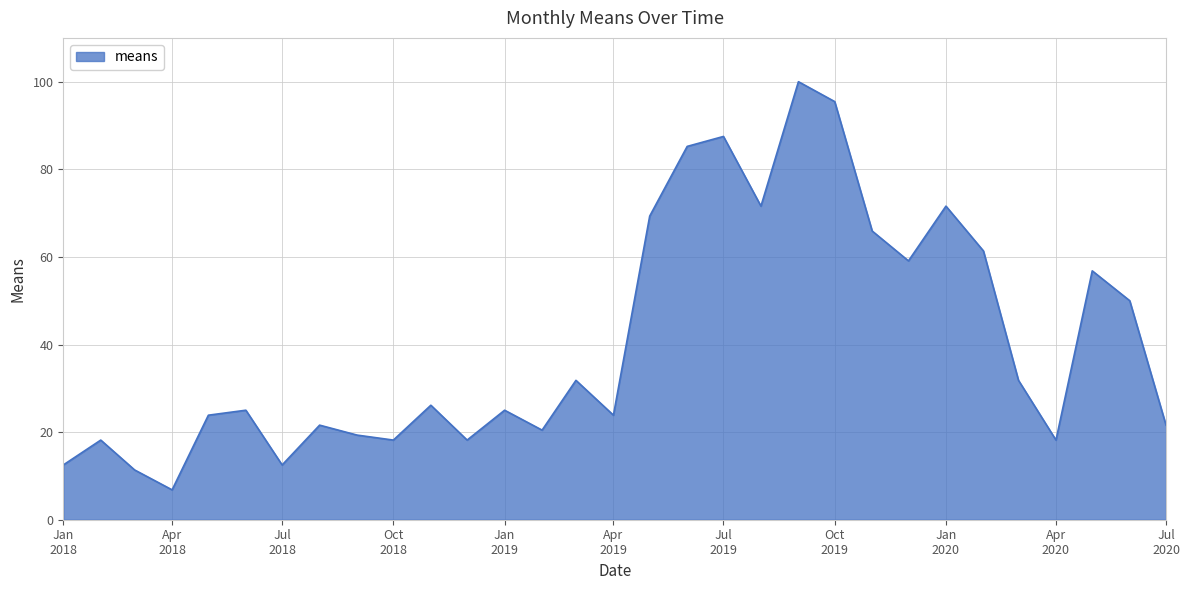

True or false: the data has more than 1 interior local peaks.

True